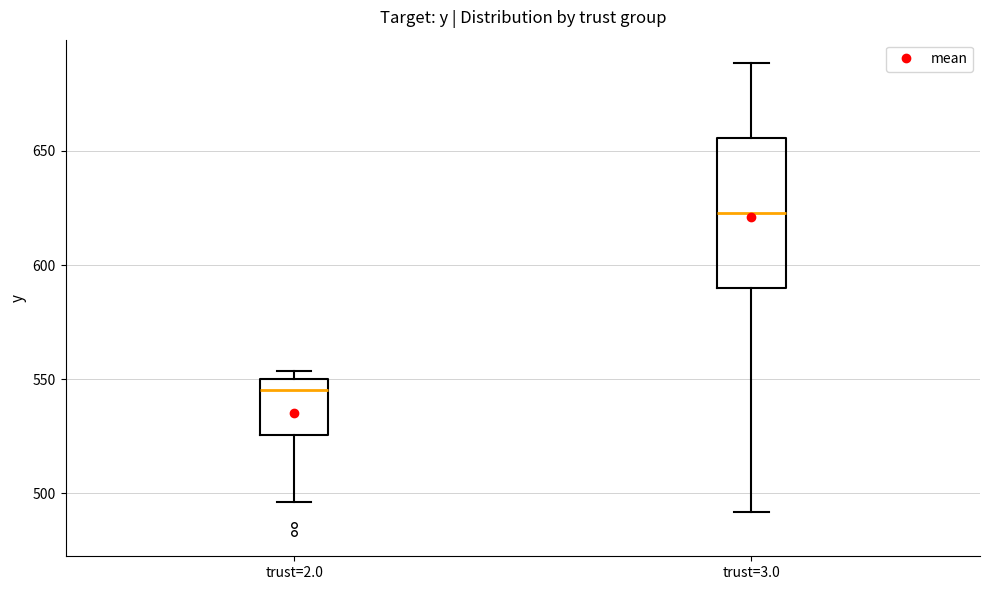

Reading left to right, transcribe this box plot: for each box, give where its median line is, the range the box spans, and where its two whiskers end, as read against the y-axis. The values are not printed on the chart, so give them approximately, as read against the axis.

trust=2.0: median 545, box 525 to 550, whiskers 495 to 555
trust=3.0: median 625, box 590 to 655, whiskers 490 to 690